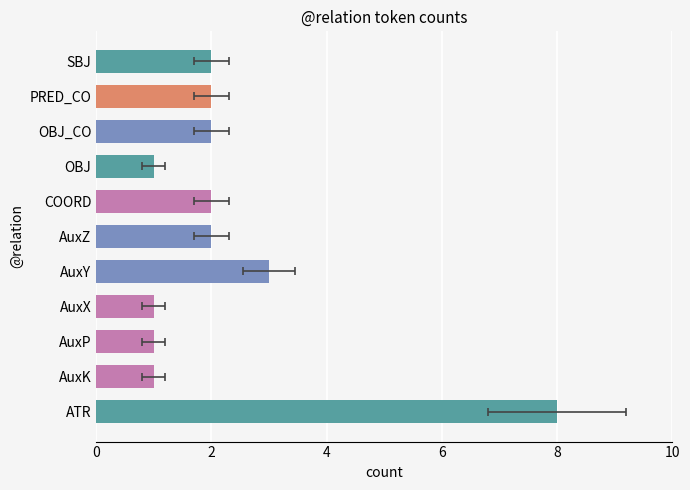

Is it true that the value at PRED_CO is 4?

False